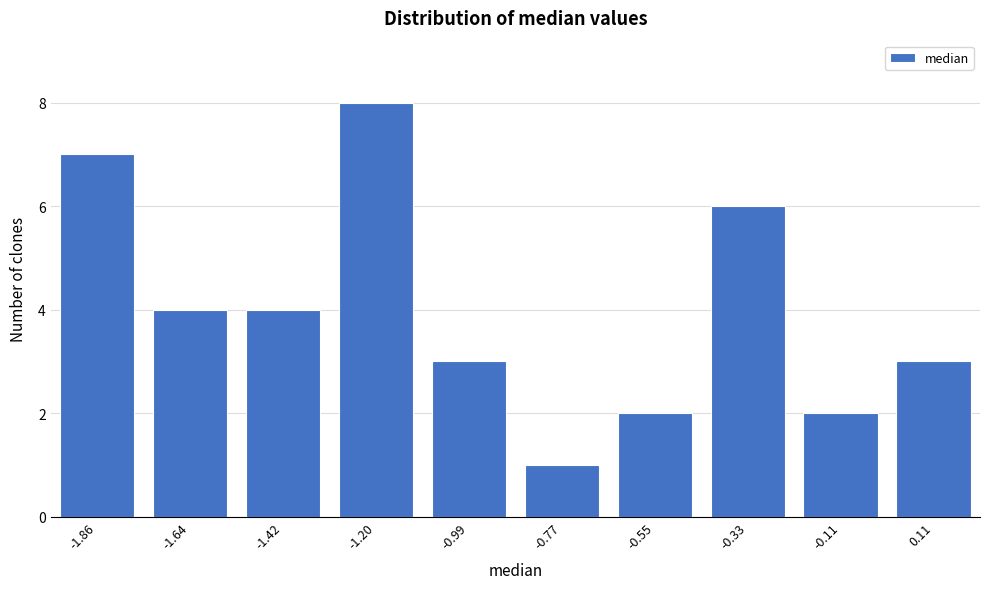

Reading left to right, list all the values displayed in this chart.

7	4	4	8	3	1	2	6	2	3